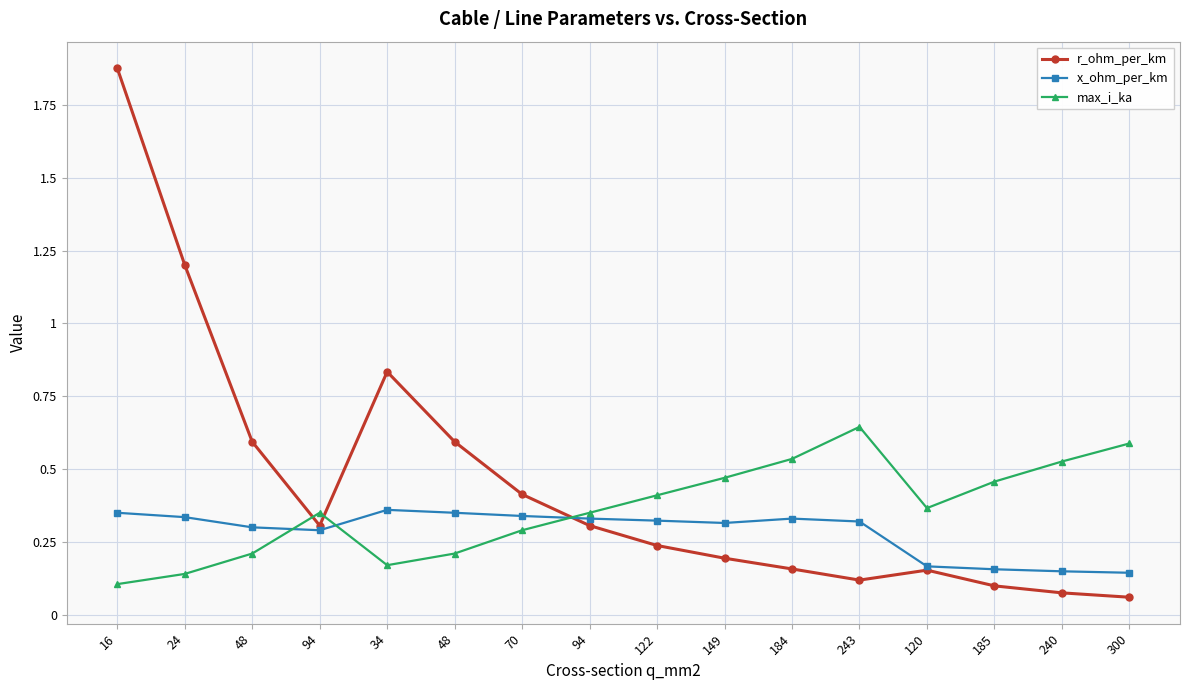

How many lines are shown in the chart?

3